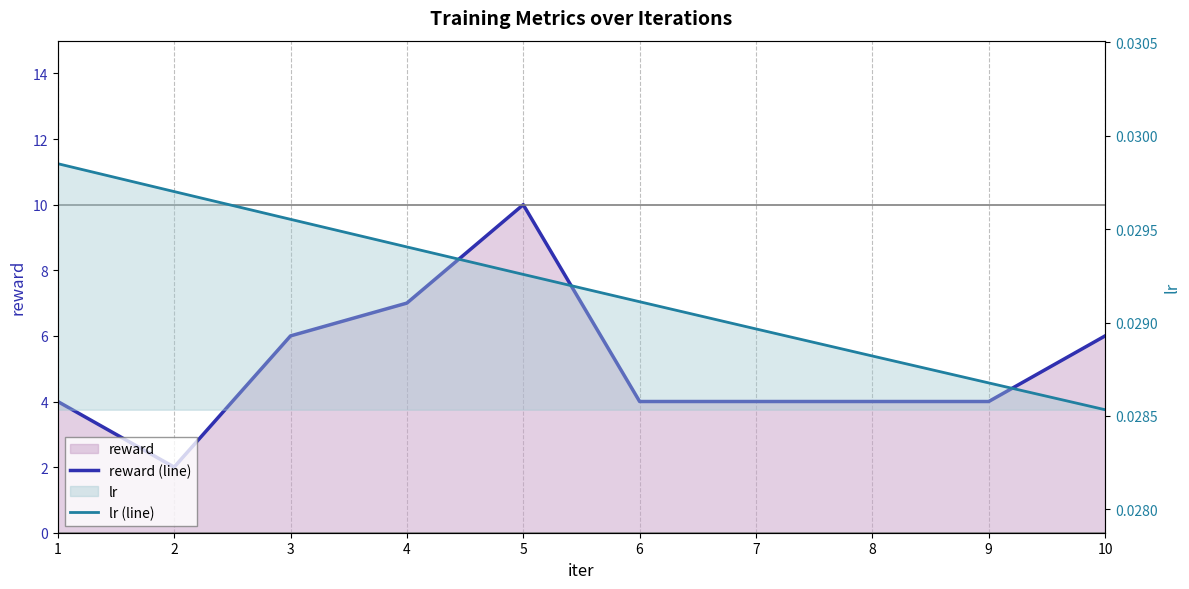

Reading left to right, transcribe all the data shown in this chart.

reward (line): 4.0	2.0	6.0	7.0	10.0	4.0	4.0	4.0	4.0	6.0
lr (line): 0.0	0.0	0.0	0.0	0.0	0.0	0.0	0.0	0.0	0.0